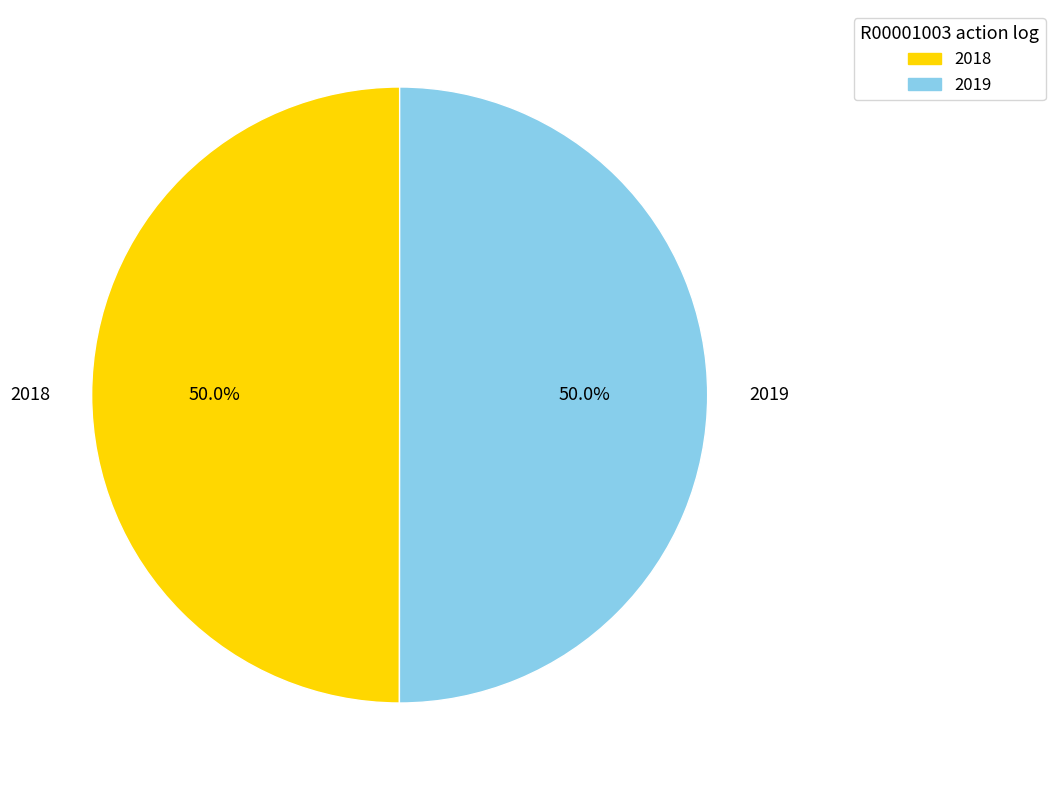

True or false: 2019 accounts for 50% of the total.

True